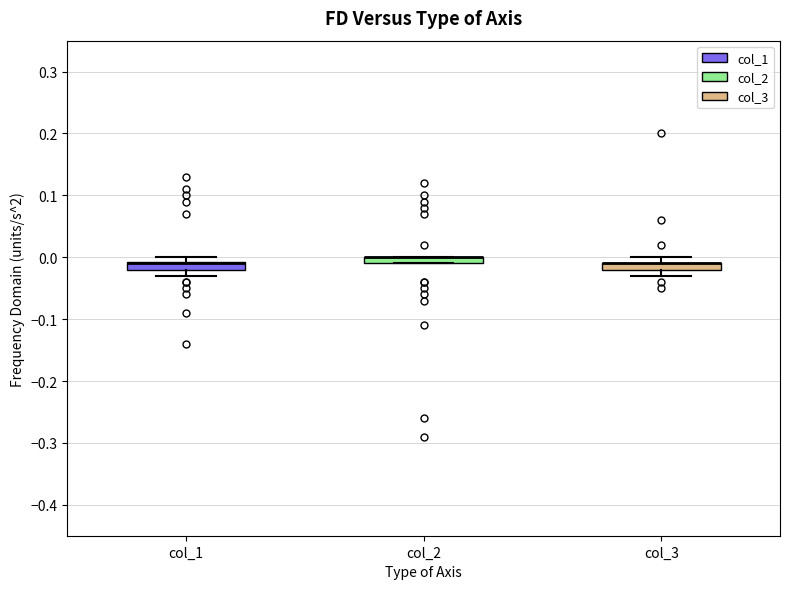

Where is the lower edge of the box for col_1 on the y-axis? The values are not printed on the chart, so give them approximately, as read against the axis.

-0.02